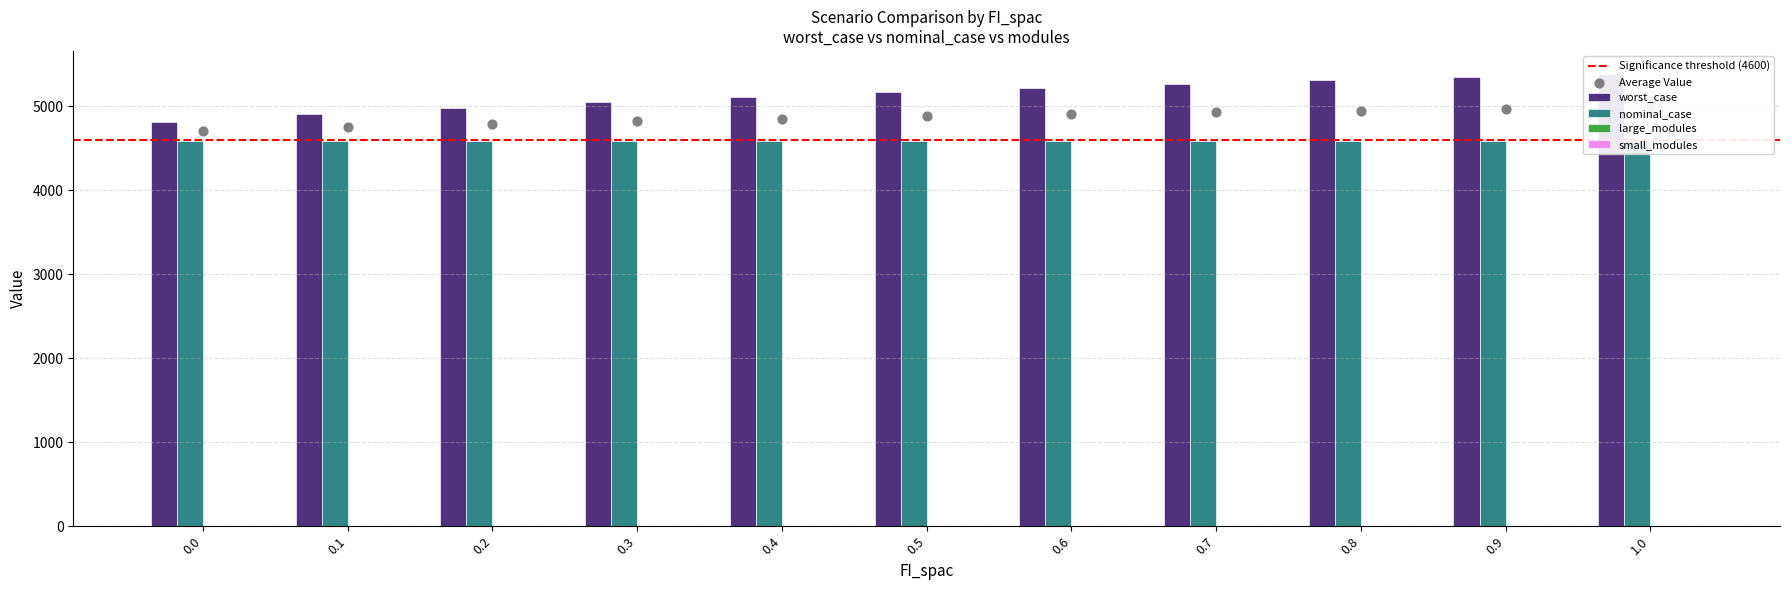

What are all the series names shown in the legend?

worst_case, nominal_case, large_modules, small_modules